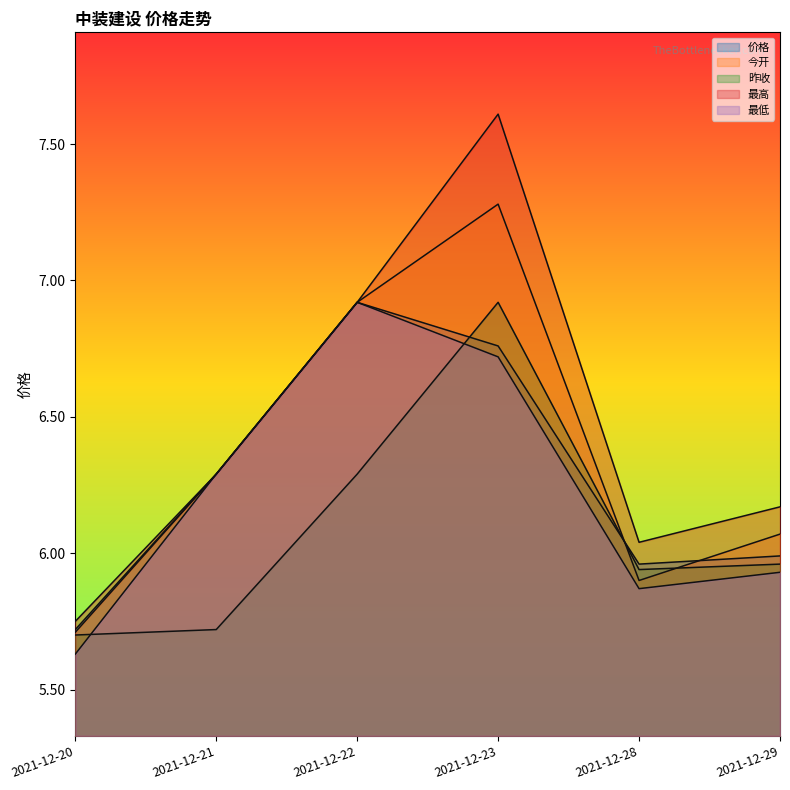

Which series has the largest total across all categories?

最高